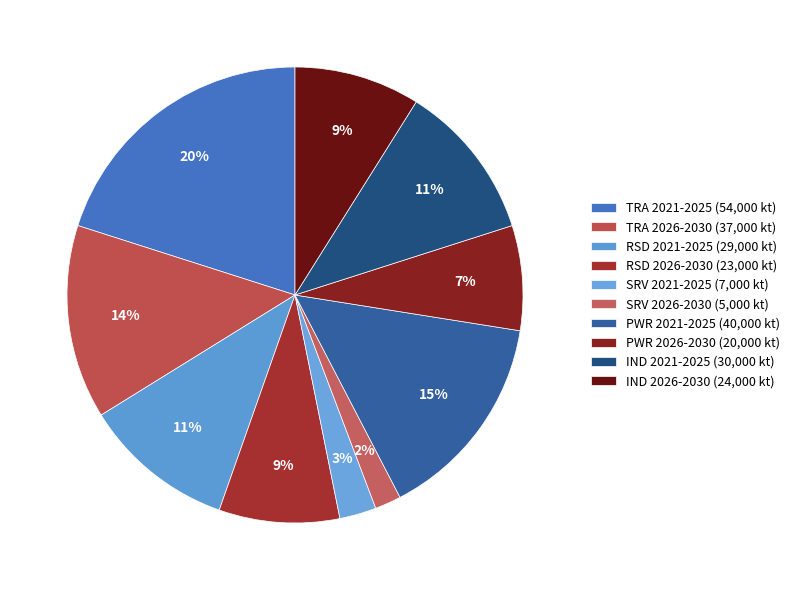

Is there a majority slice in this chart?

No